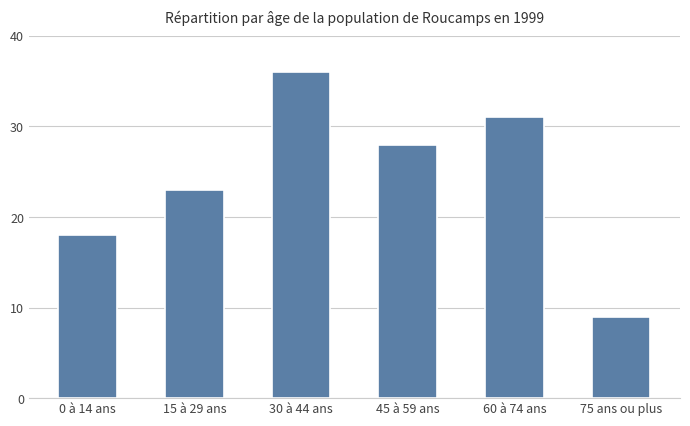

Where does the data first go above 28?

30 à 44 ans